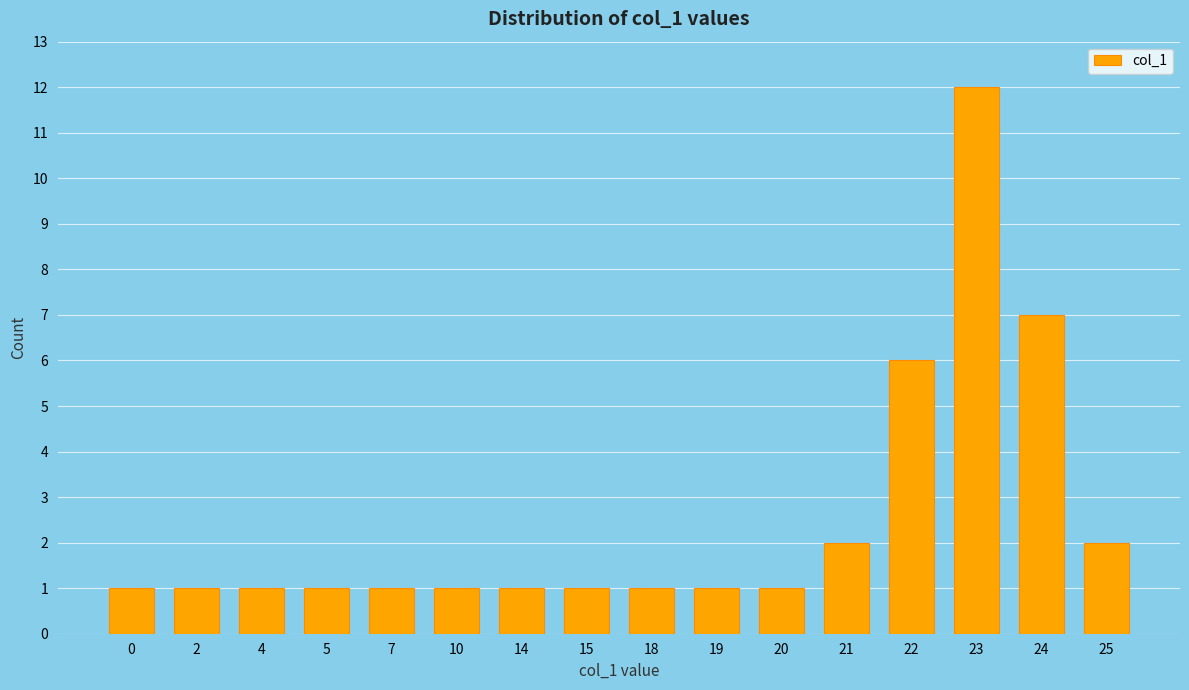

True or false: the data shows 1 at 14.

True